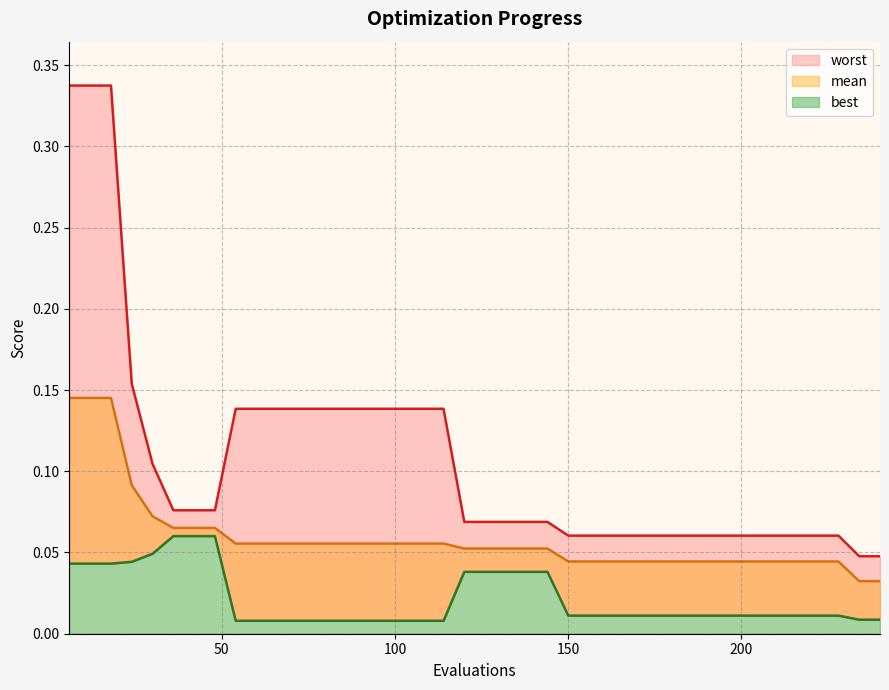

Between 30 and 18, which is larger?

18